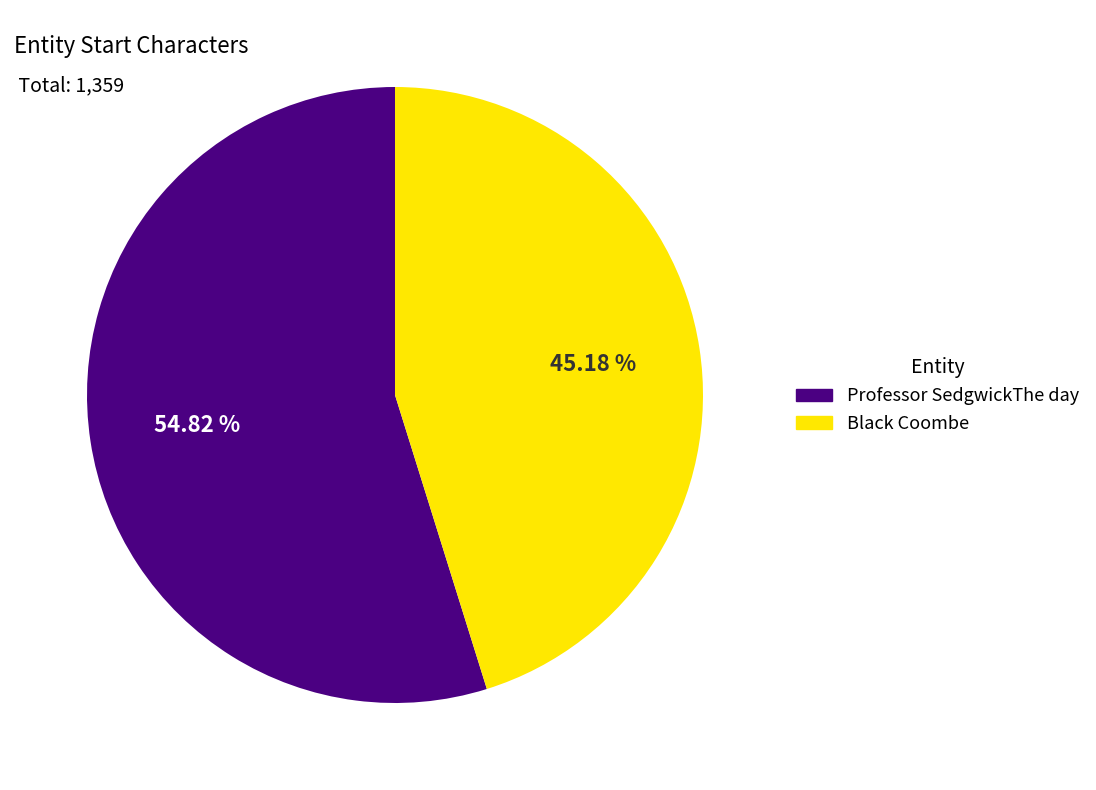

Combined, do Professor SedgwickThe day and Black Coombe account for over 50%?

Yes